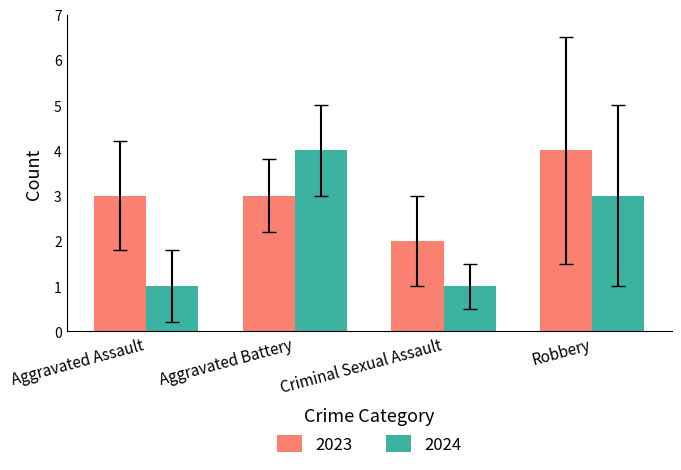

What are all the series names shown in the legend?

2023, 2024